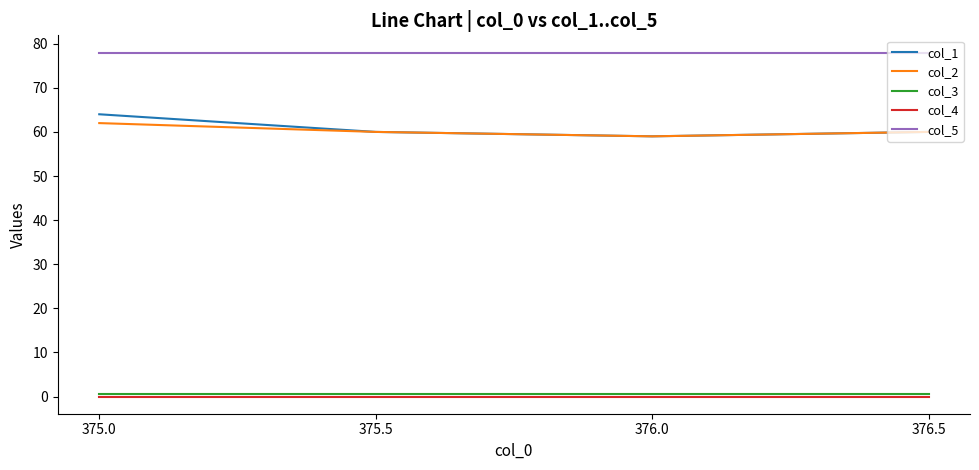

What is the total value across all series at 376.5?

198.5